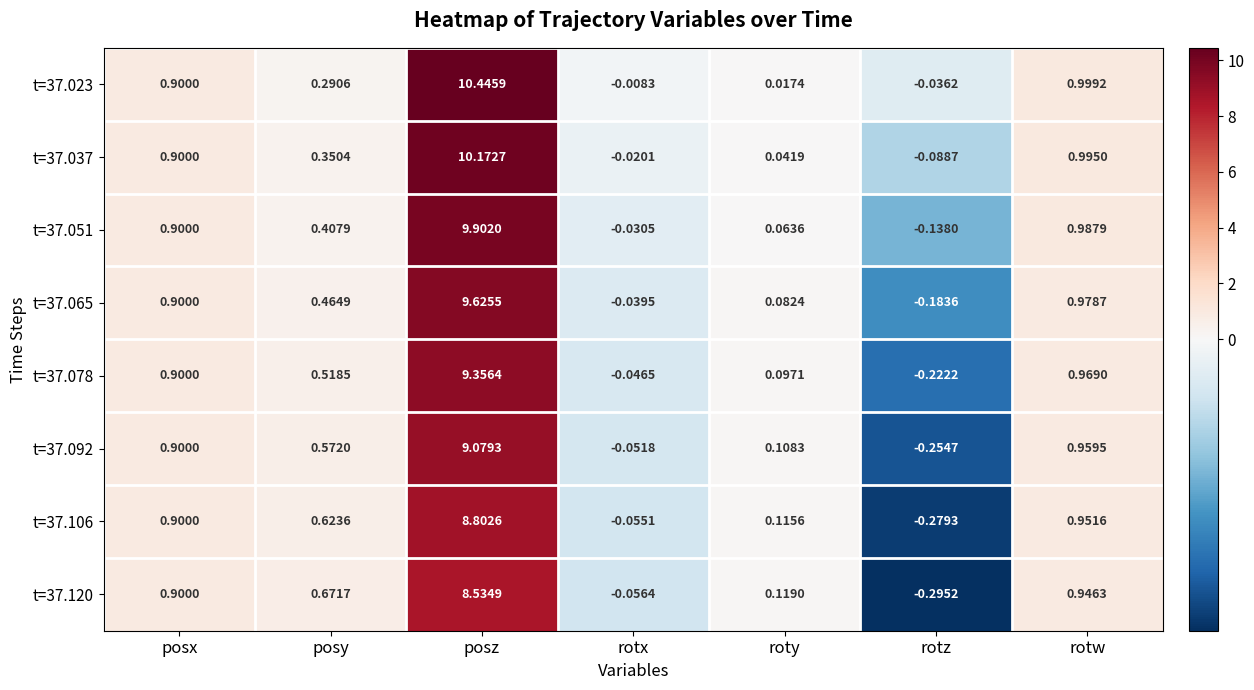

At which label does t=37.106 reach its minimum?

rotz